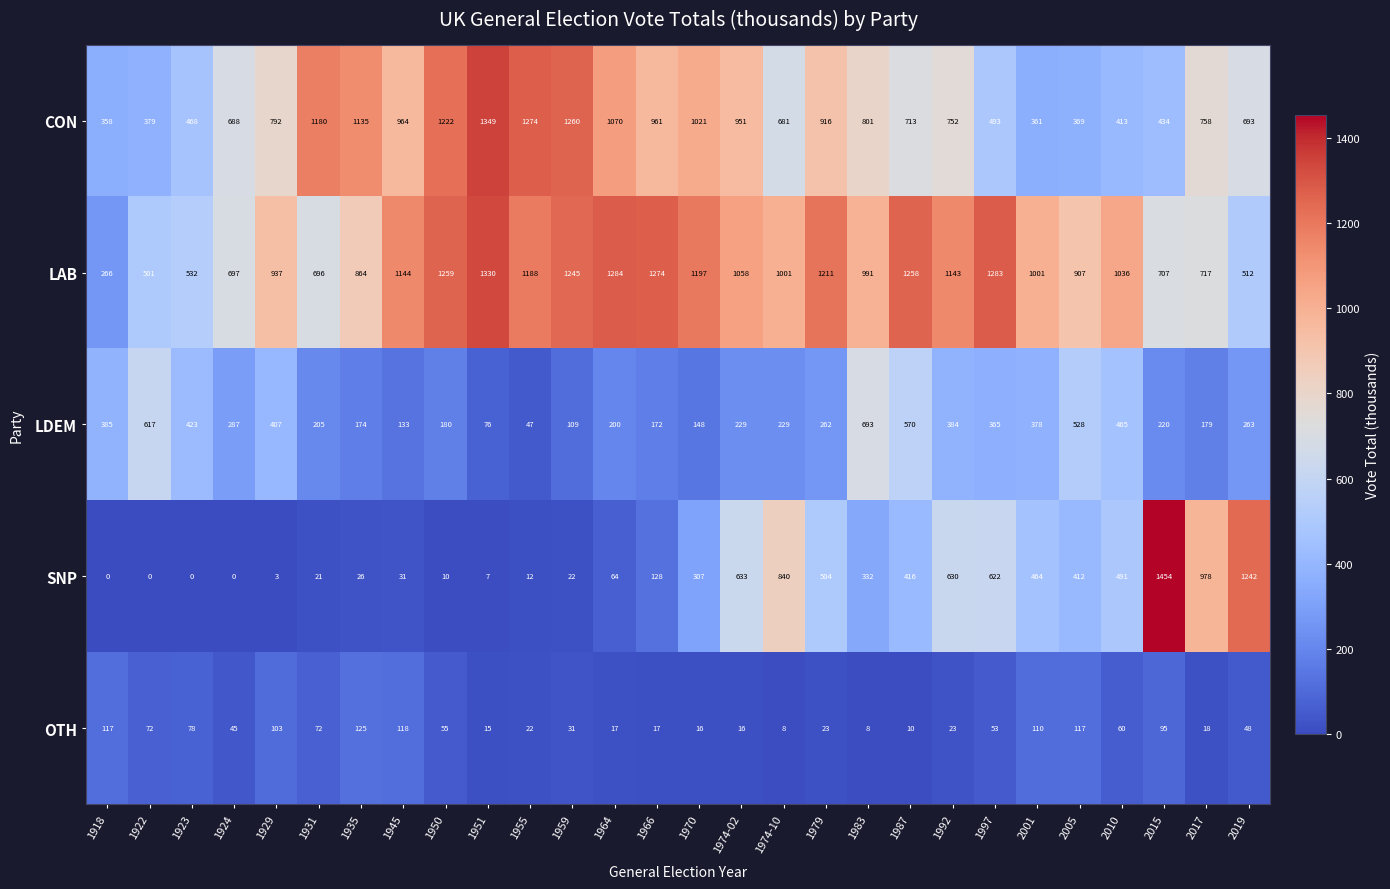

The SNP series shows 0 at 1924. True or false?

True